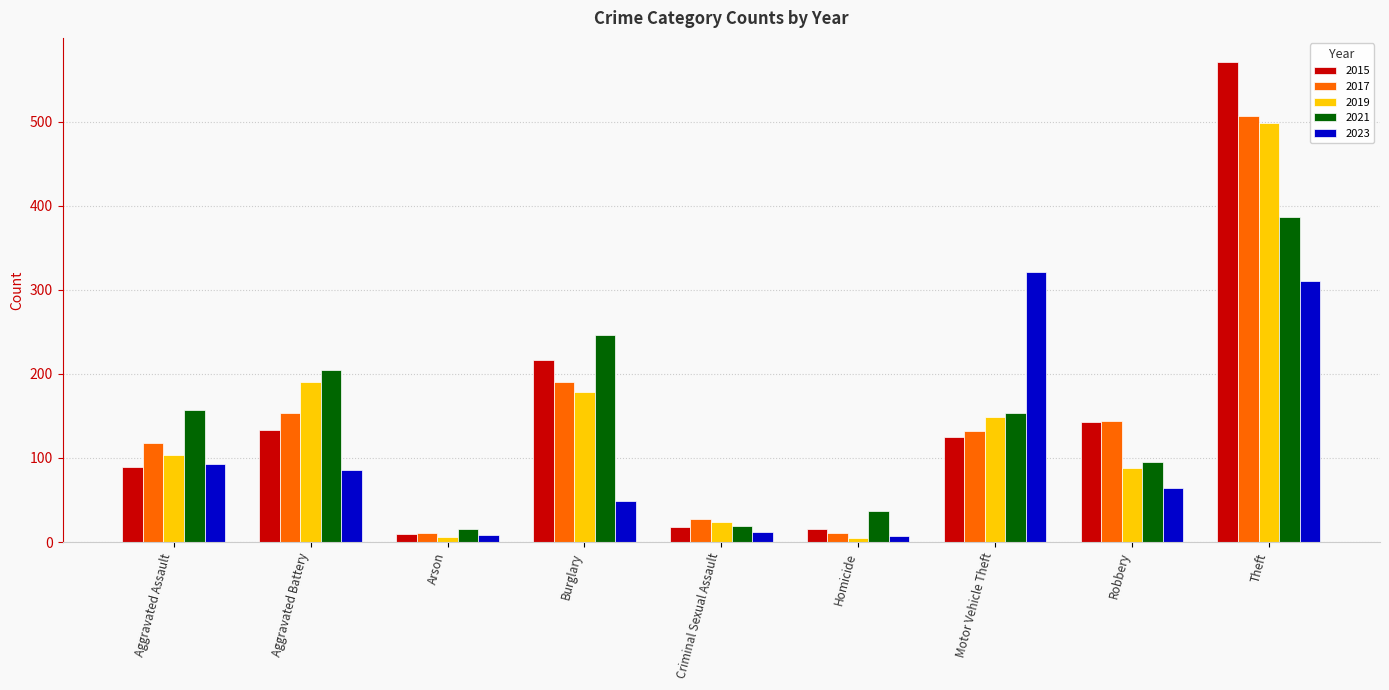

Which series changed the most between Aggravated Battery and Motor Vehicle Theft?

2023